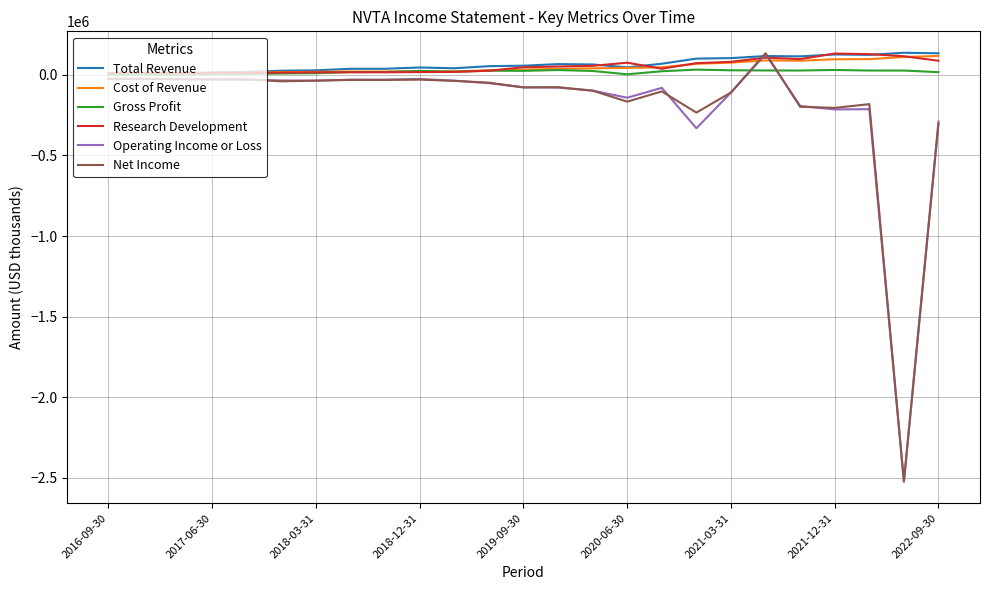

After their last crossing, which series has the higher values: Cost of Revenue or Operating Income or Loss?

Cost of Revenue